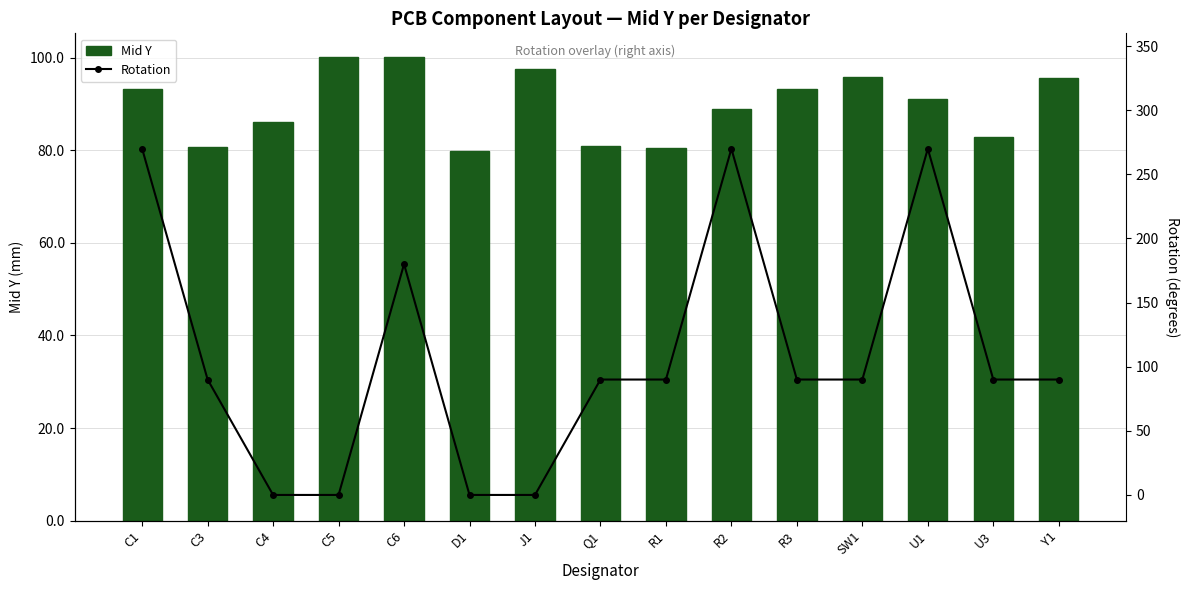

Rank the series at D1 from lowest to highest value.

Rotation, Mid Y